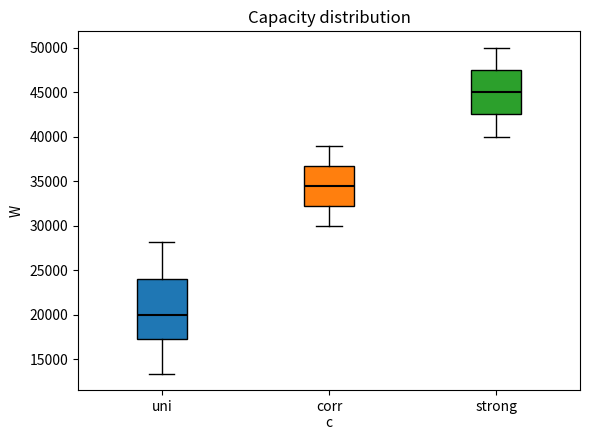

Reading left to right, transcribe this box plot: for each box, give where its median line is, the range the box spans, and where its two whiskers end, as read against the y-axis. The values are not printed on the chart, so give them approximately, as read against the axis.

uni: median 20000, box 17000 to 24000, whiskers 13500 to 28000
corr c: median 34500, box 32500 to 37000, whiskers 30000 to 39000
strong: median 45000, box 42500 to 47500, whiskers 40000 to 50000